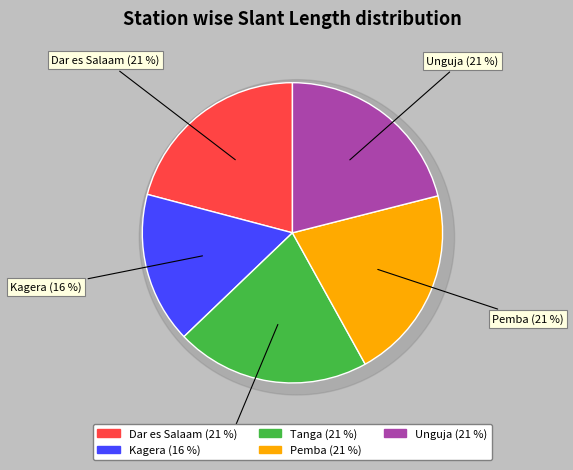

How many slices are in this pie chart?

5